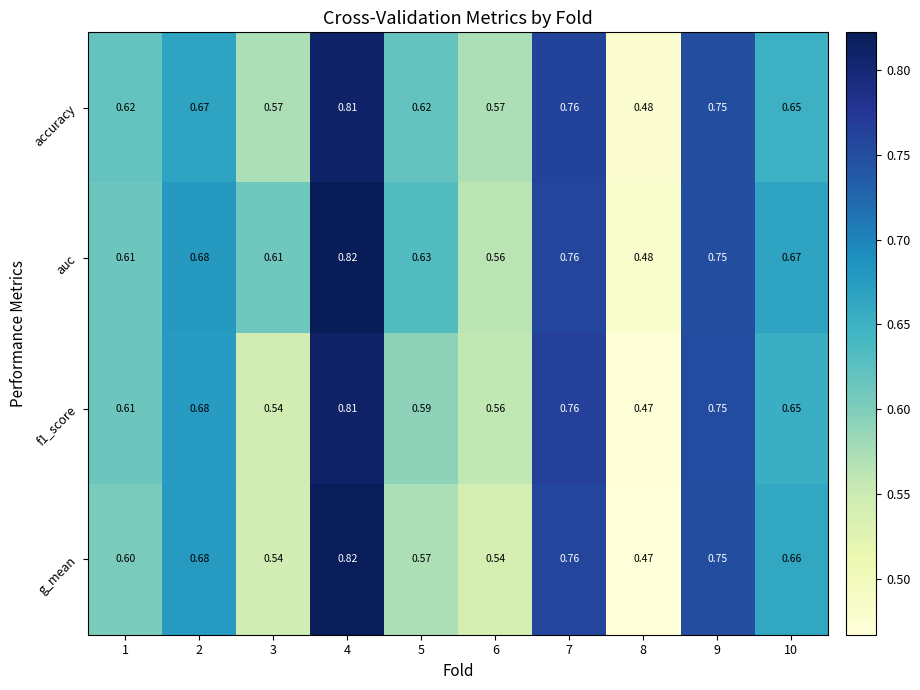

How many categories are shown in the chart?

10